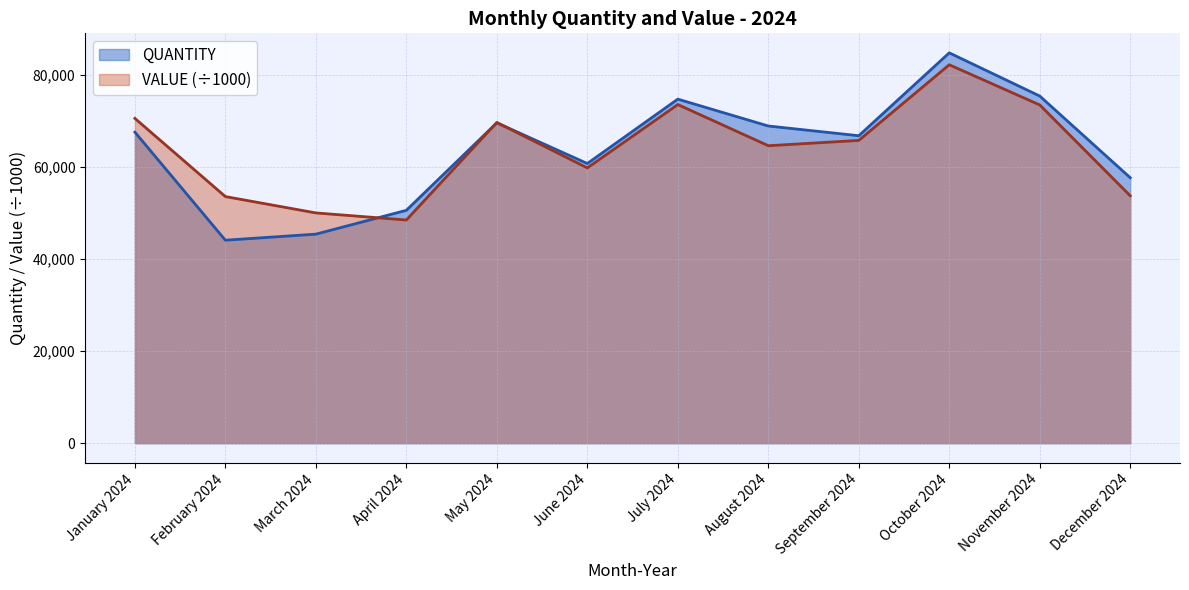

Between January 2024 and April 2024, which is larger?

January 2024